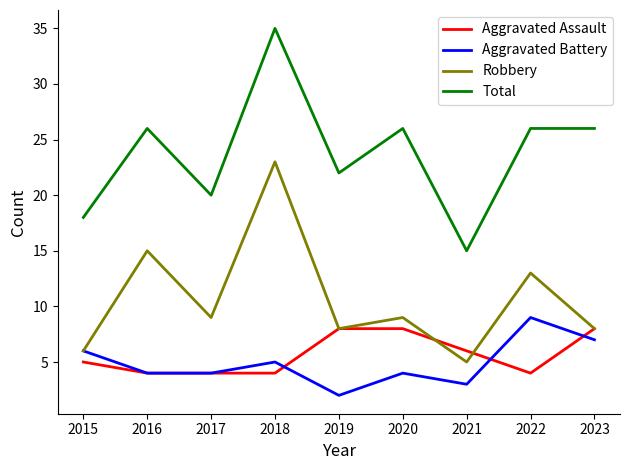

What is the smallest value displayed?

2